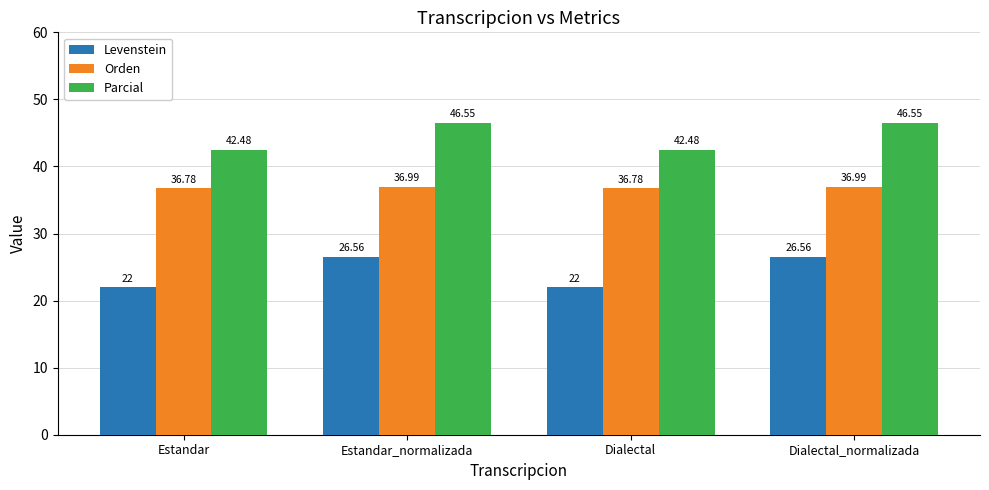

What is the difference between the maximum and minimum values in the Orden series?

0.2